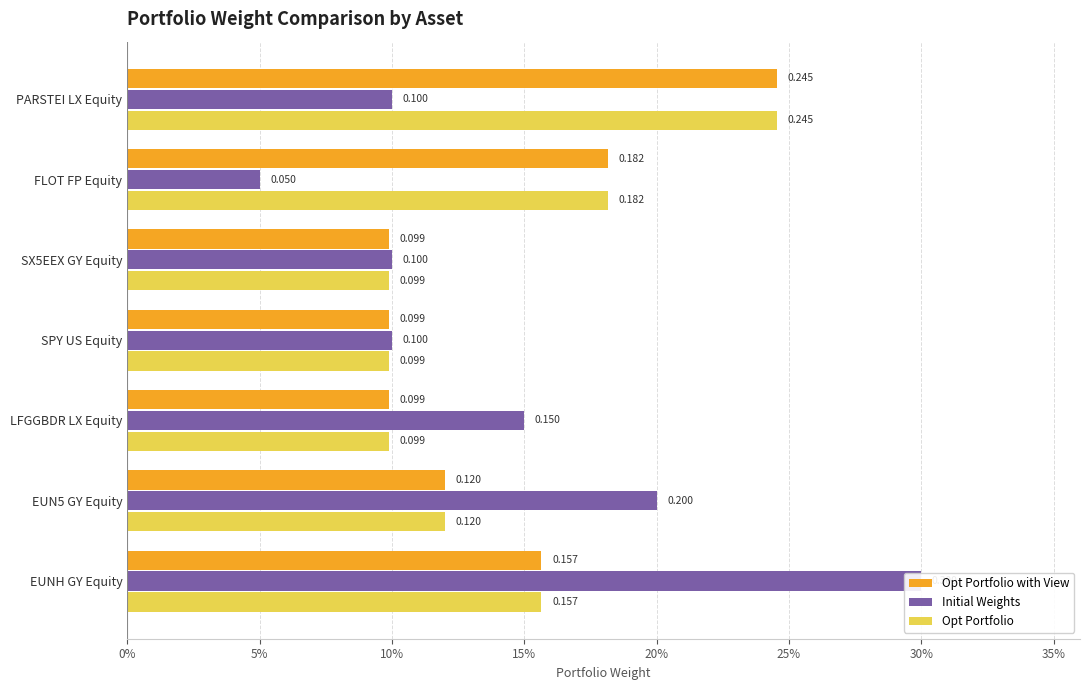

What is the spread (max minus min) of values at FLOT FP Equity?

0.1